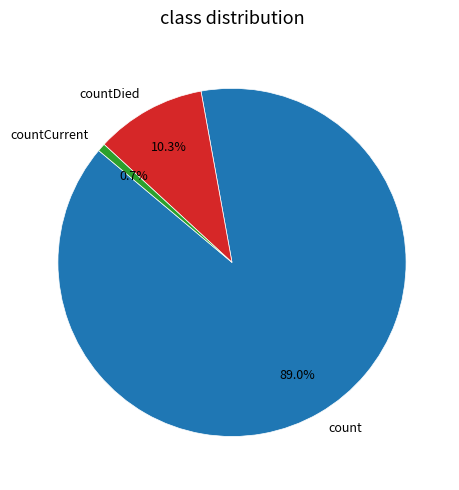

How many slices are in this pie chart?

3